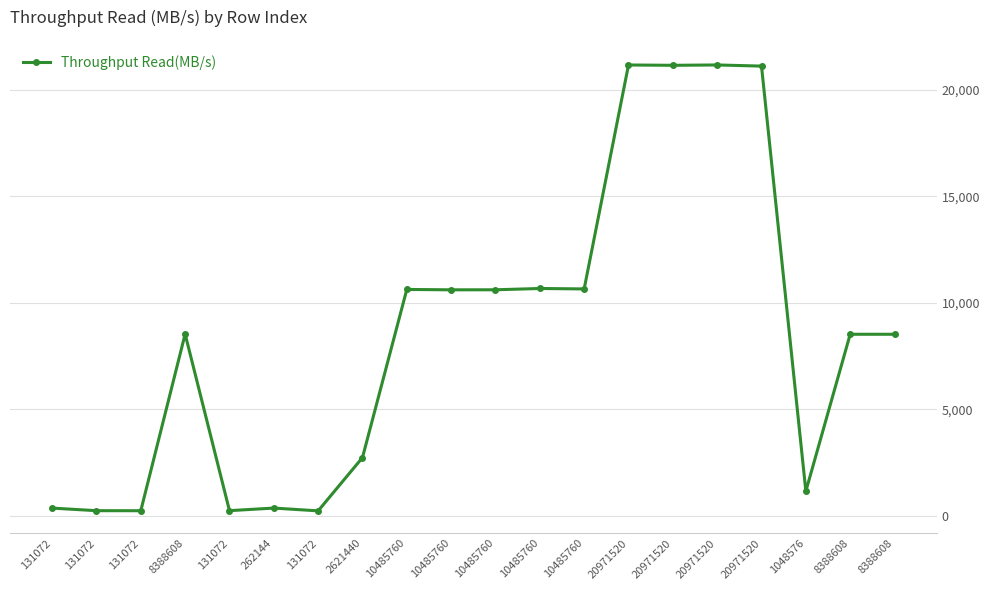

Which has a higher value, 262144 or 8388608?

8388608